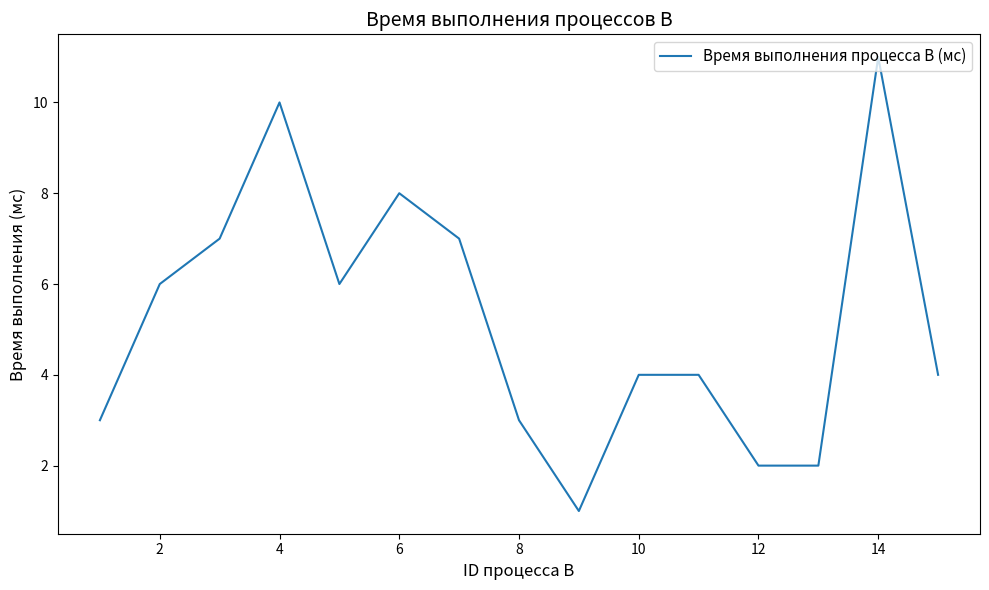

What is the maximum value shown in the chart?

11